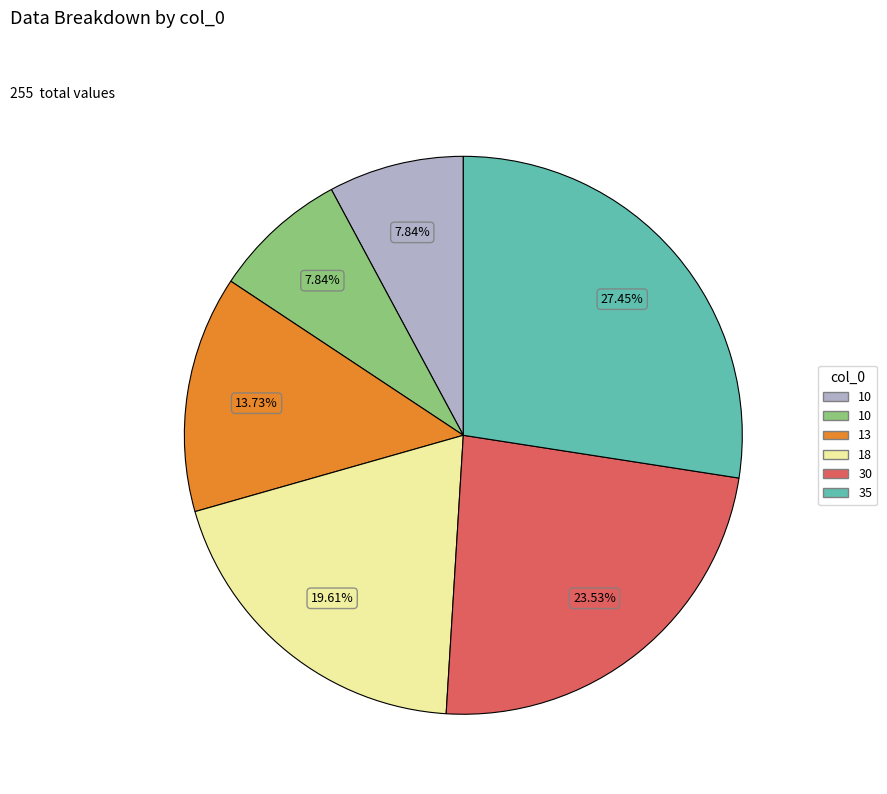

Is there any slice that represents more than half of the pie?

No